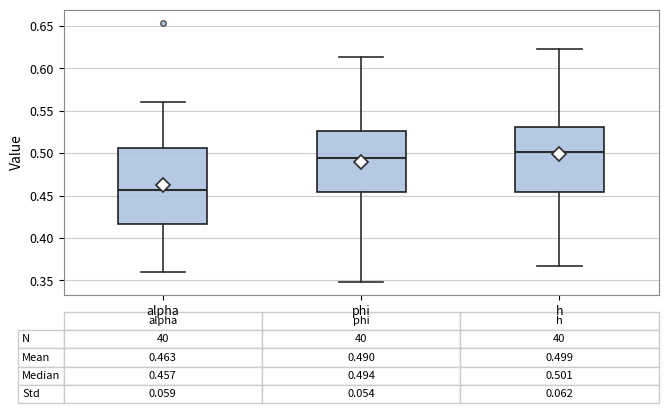

Which box is the tallest, from its lower edge to its upper edge?

alpha